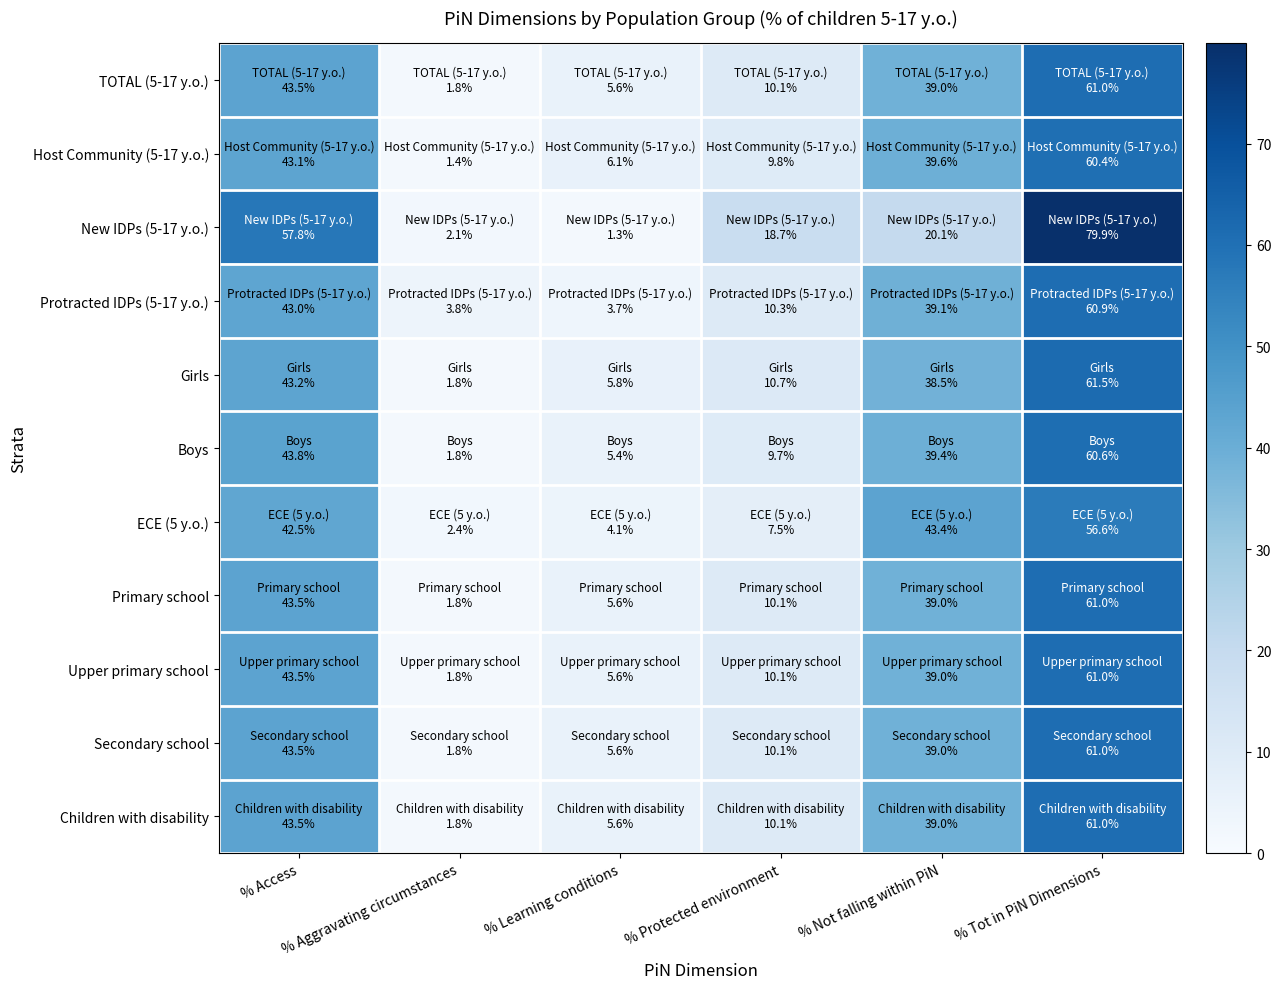

Which series has the widest spread of values?

New IDPs (5-17 y.o.)